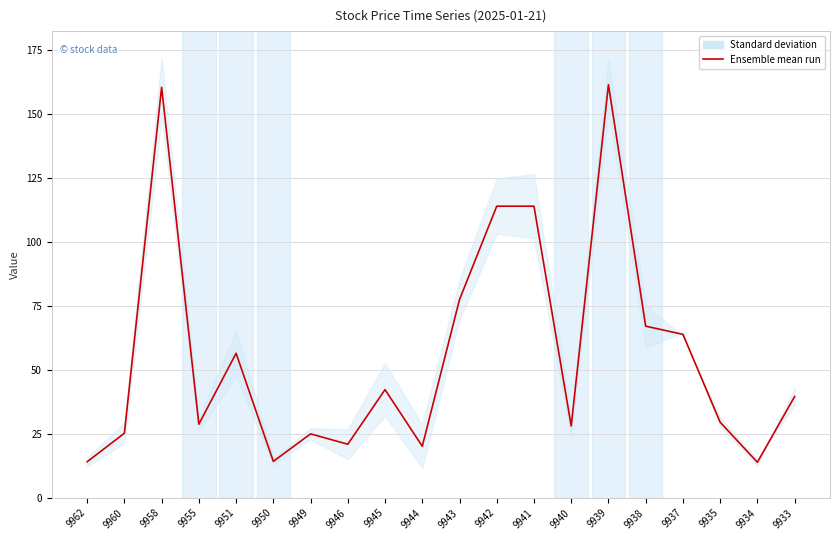

What is the sum of all values?

1117.0